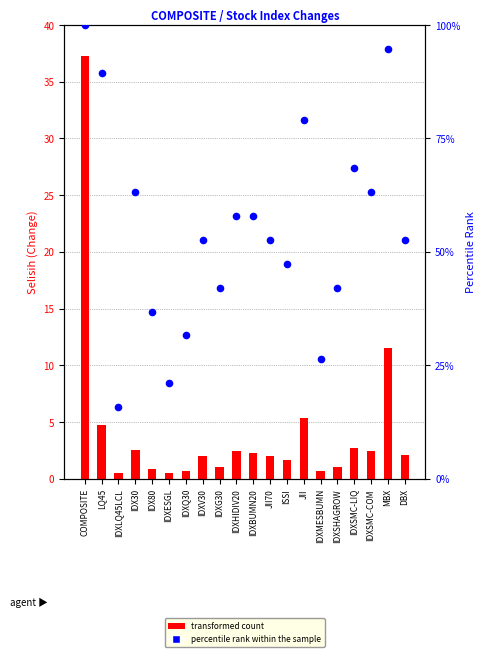

At how many categories does at least one series exceed 46?

13